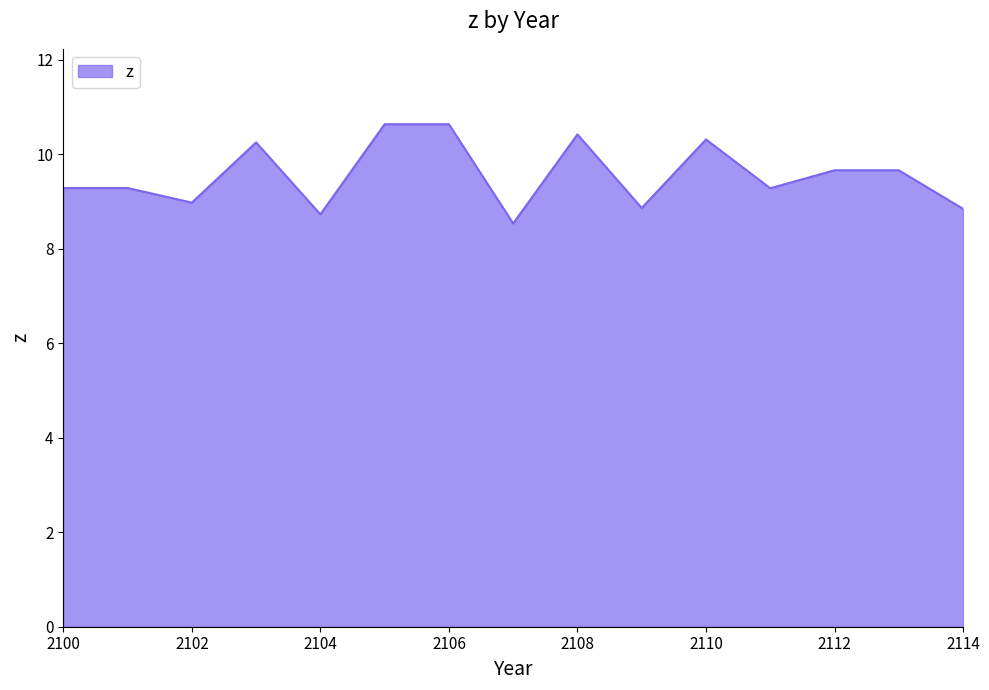

What is the greatest value displayed?

10.6